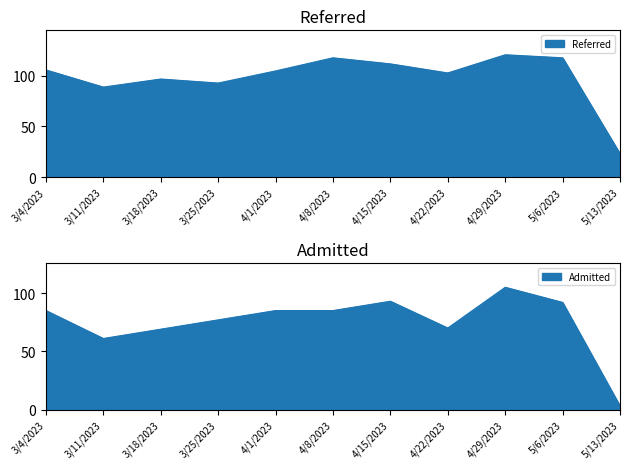

What is the highest value of the Referred series?

121